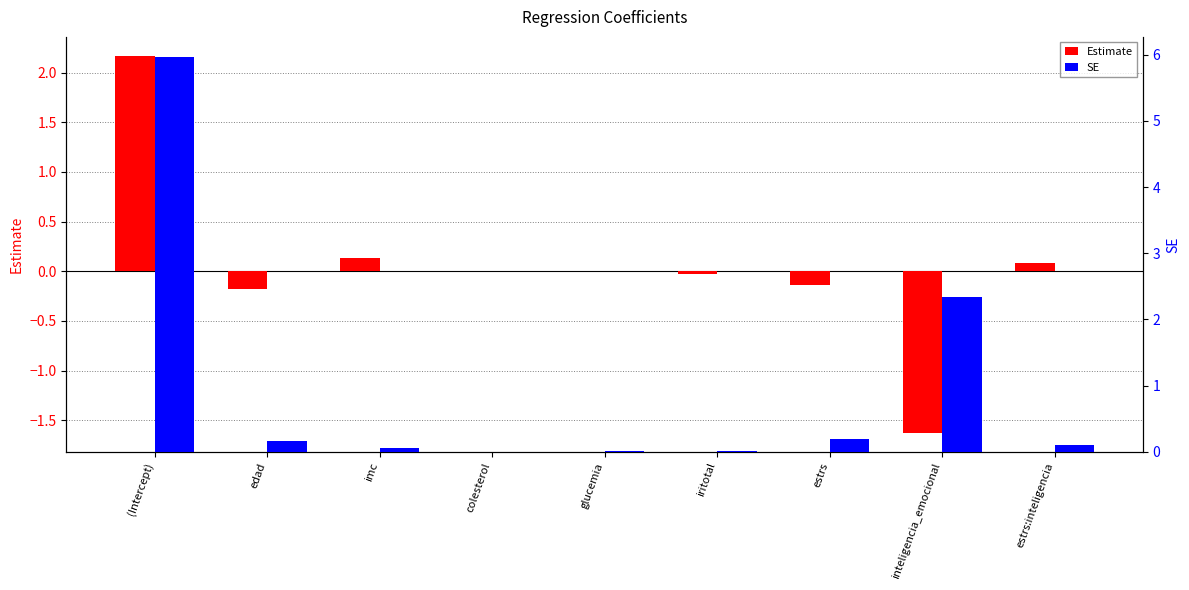

At which category is the sum across all series the highest?

(Intercept)